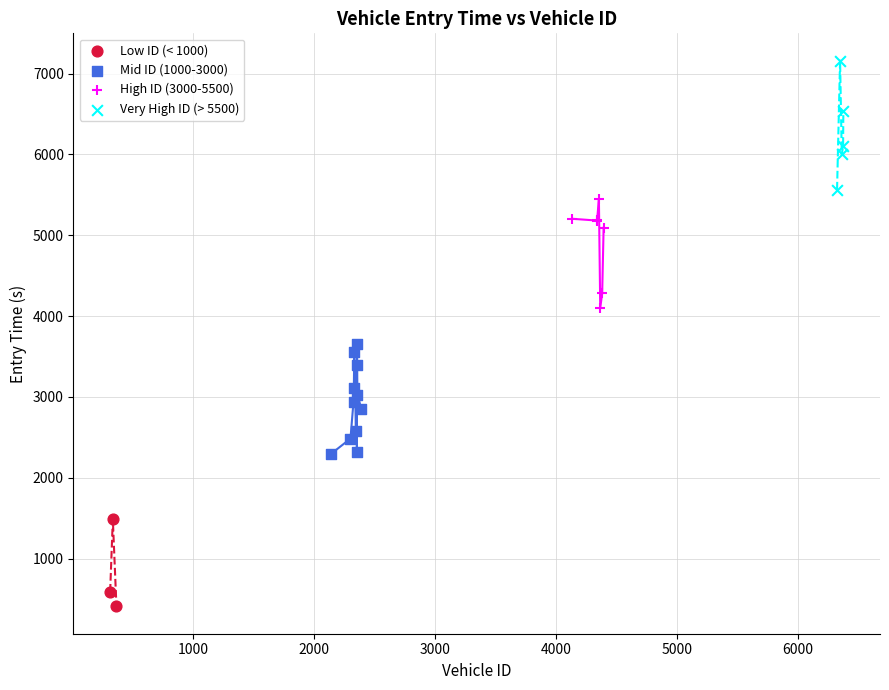

Which series contains the lowest Y value?

Low ID (< 1000)